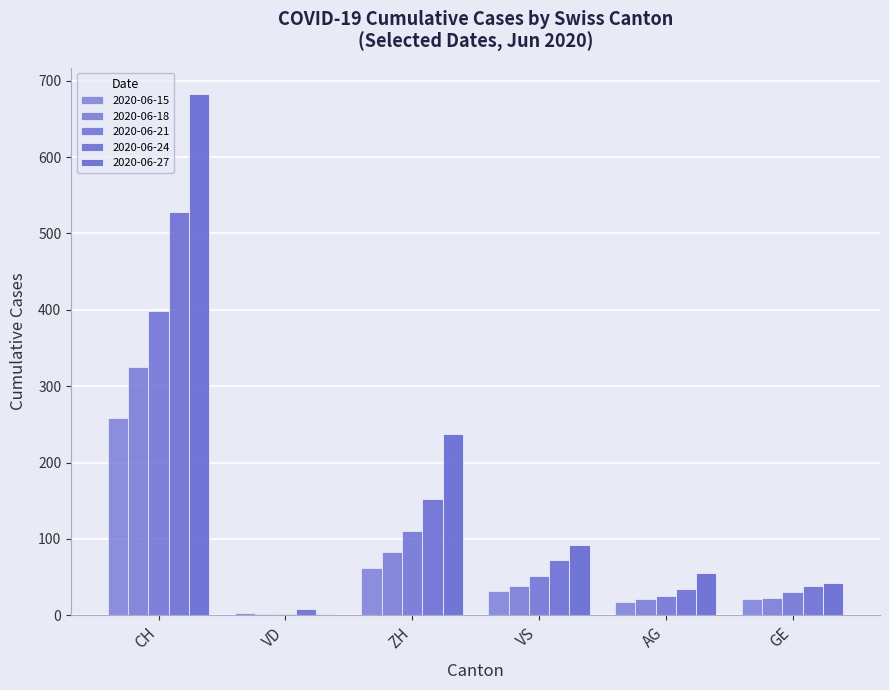

Count the number of categories in the chart.

6